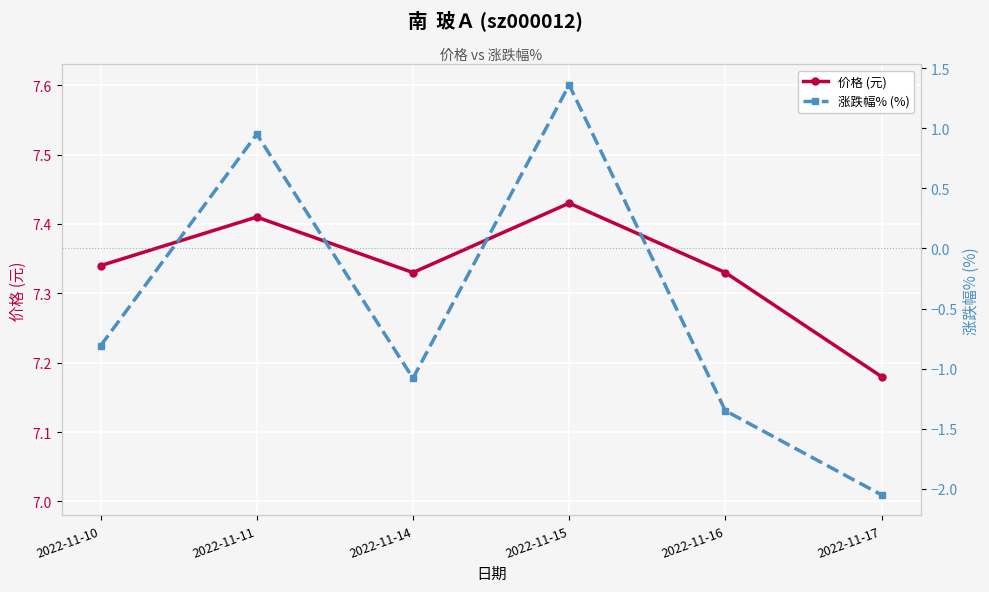

What is the value of the 价格 (元) point at the 5th from the left?

7.3